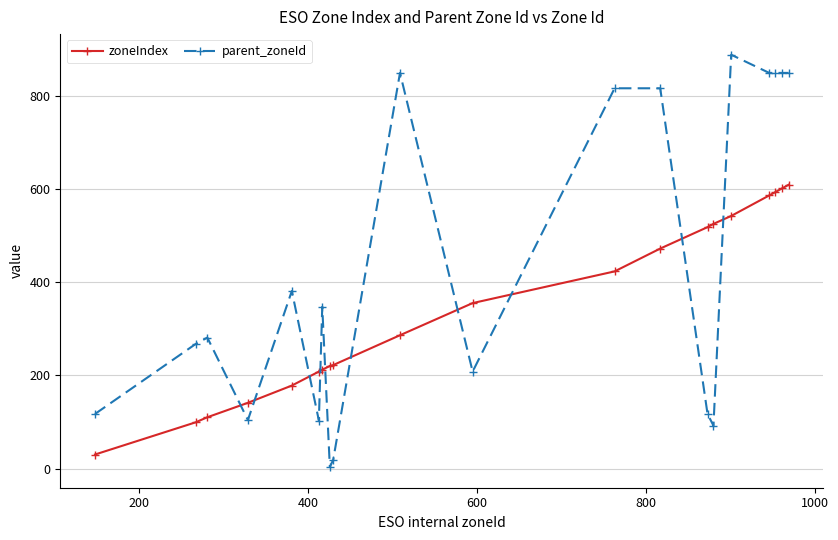

What is the highest value of the zoneIndex series?

609